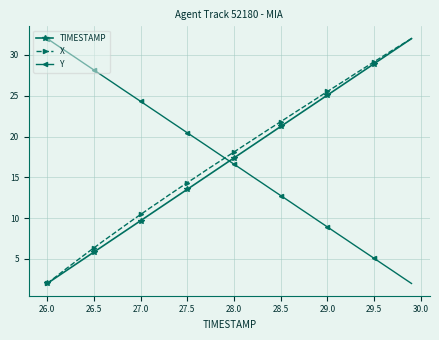

How many intersections are there between TIMESTAMP and Y?

1